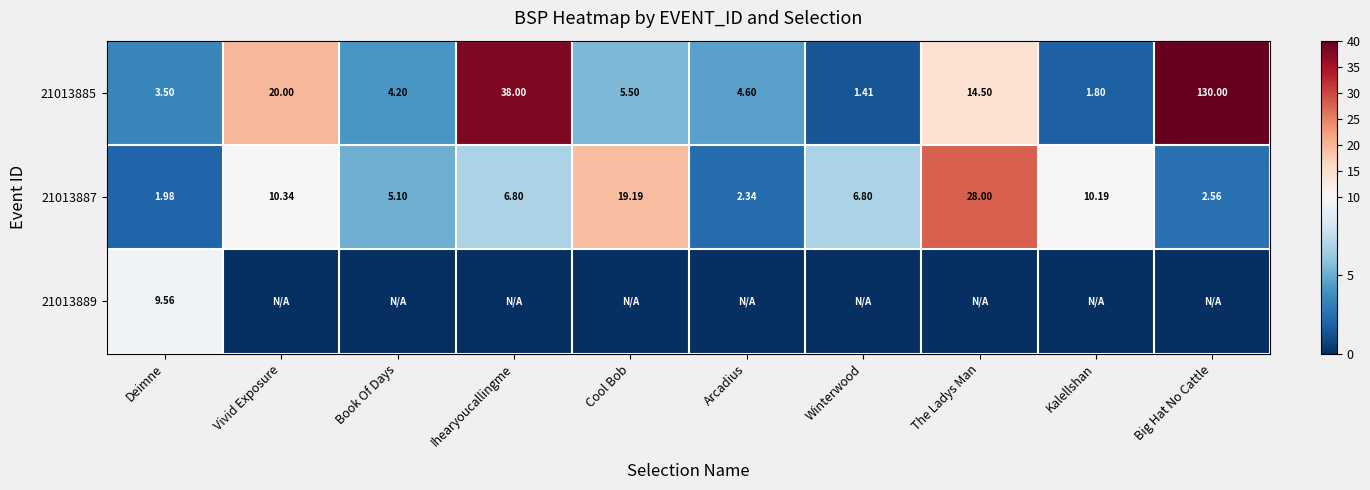

At which category does the chart reach its peak across all series?

Big Hat No Cattle